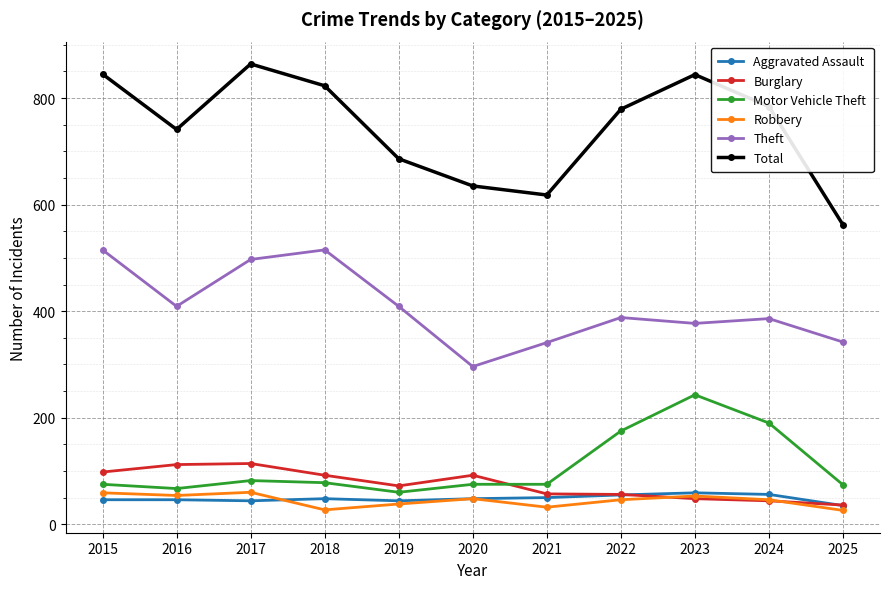

In Theft, how many points are lower than both neighbors (excluding endpoints)?

3